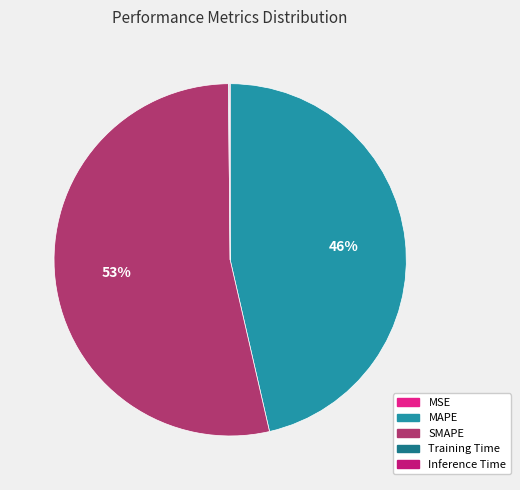

Which slice is the largest?

SMAPE